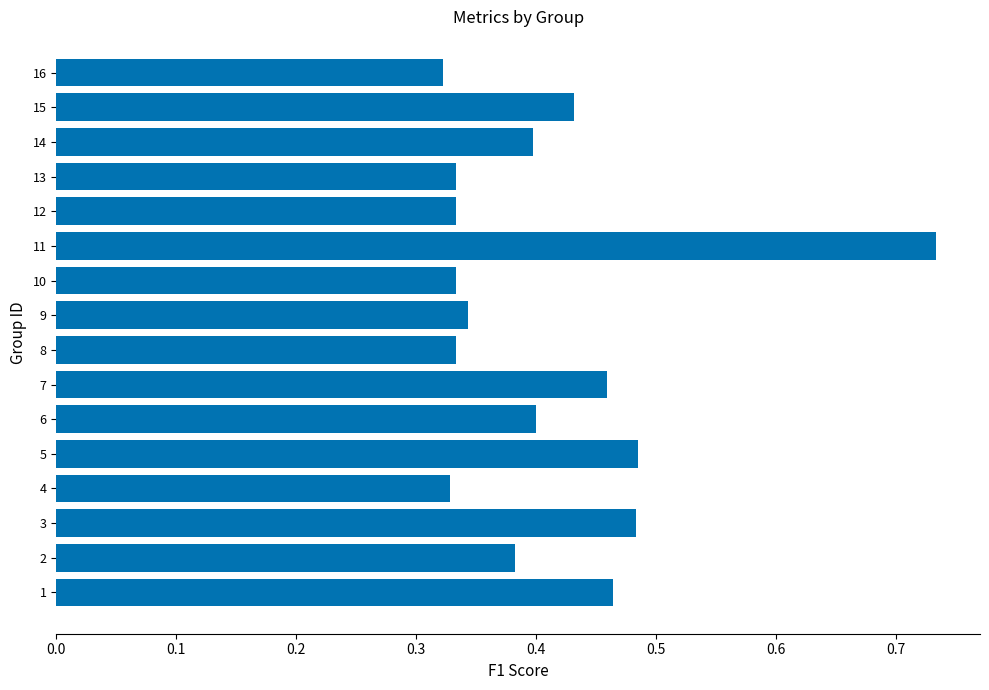

True or false: the data shows 0.7 at 1.

False